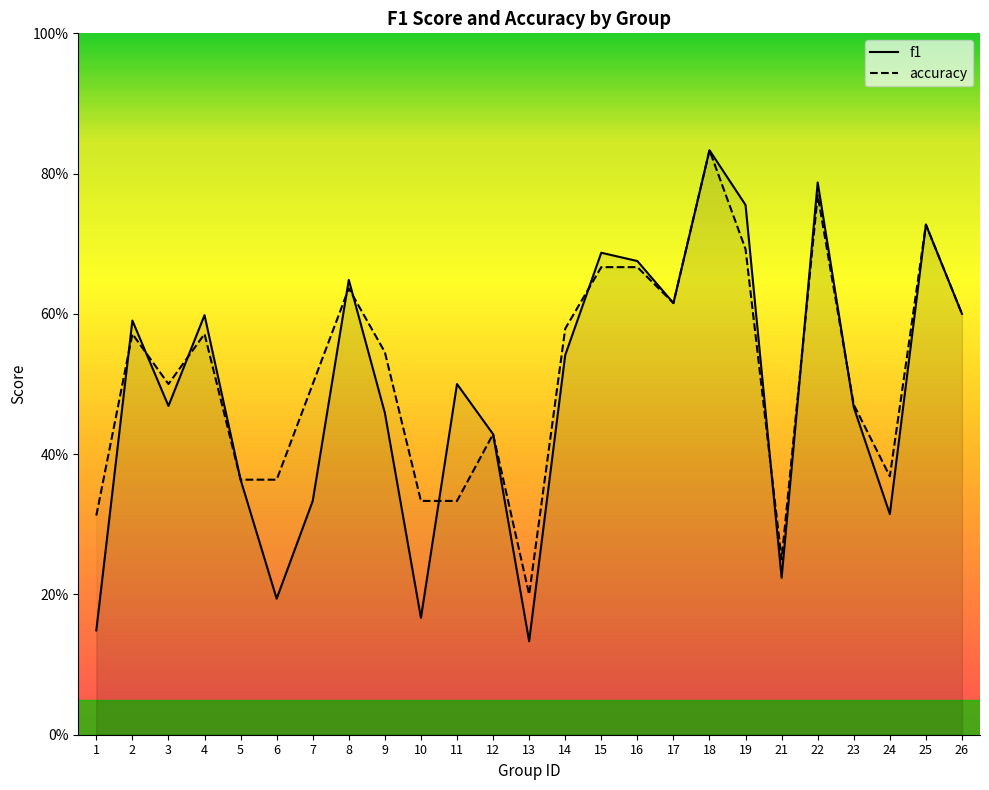

True or false: accuracy has more than 0 points higher than both neighbors.

True